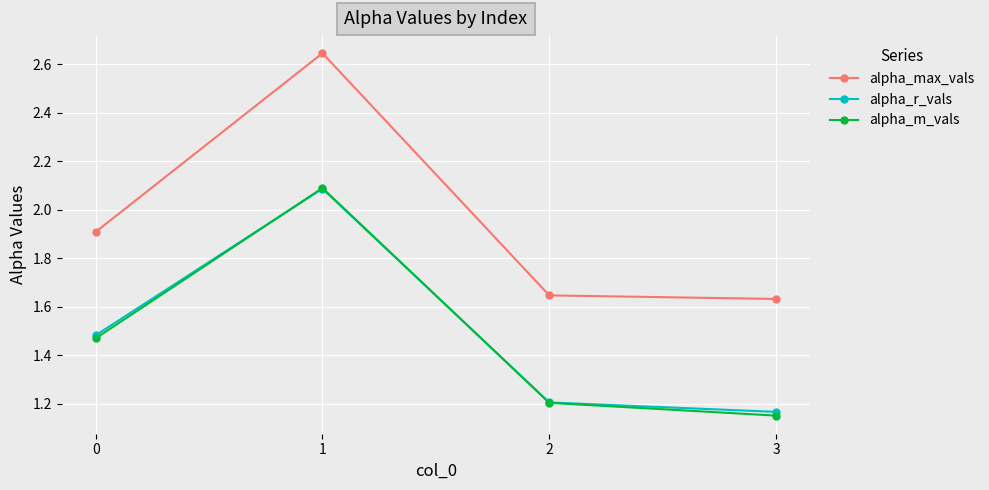

What is the difference between the highest and lowest values at 2?

0.4